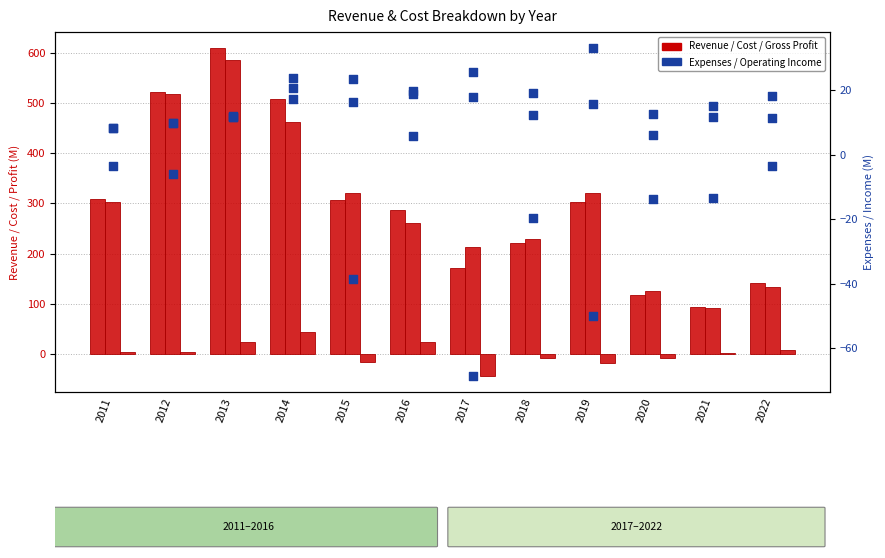

Which series has the largest Y range (max minus min)?

Revenue